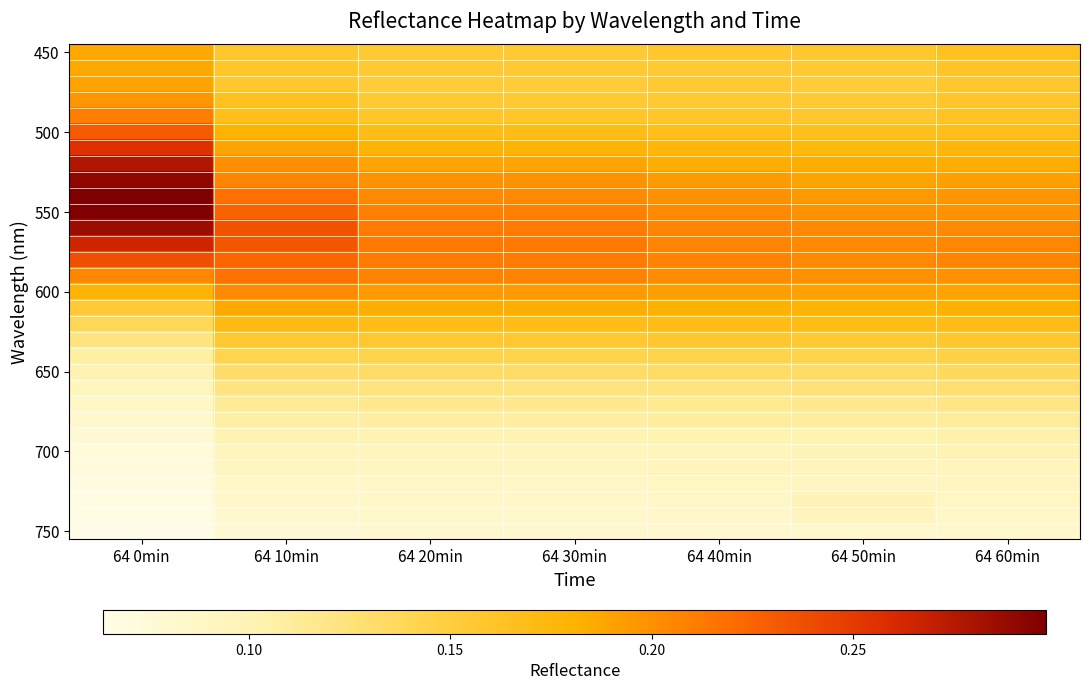

At which category is the sum across all series the highest?

64 0min